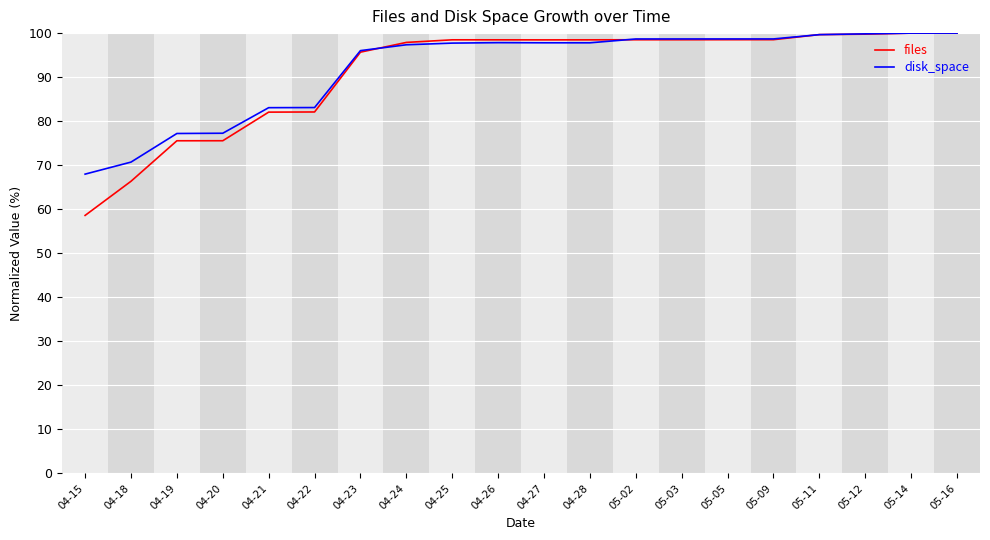

Between 04-24 and 05-09, which series saw the biggest shift?

disk_space